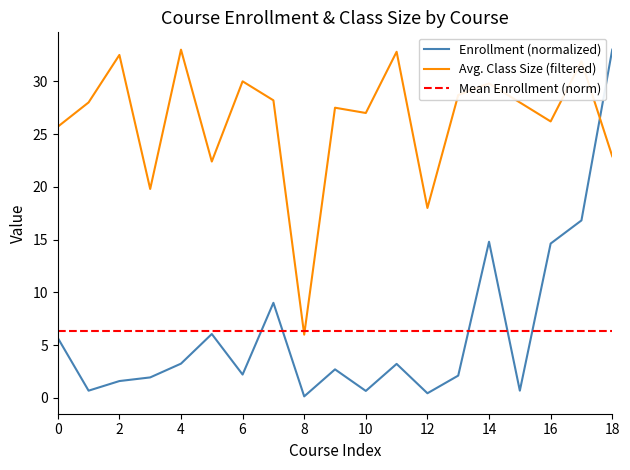

The Enrollment (normalized) series shows 0.4 at 12. True or false?

True